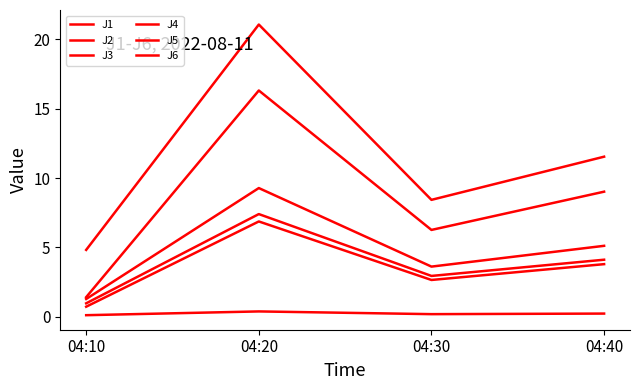

How many lines are shown in the chart?

6